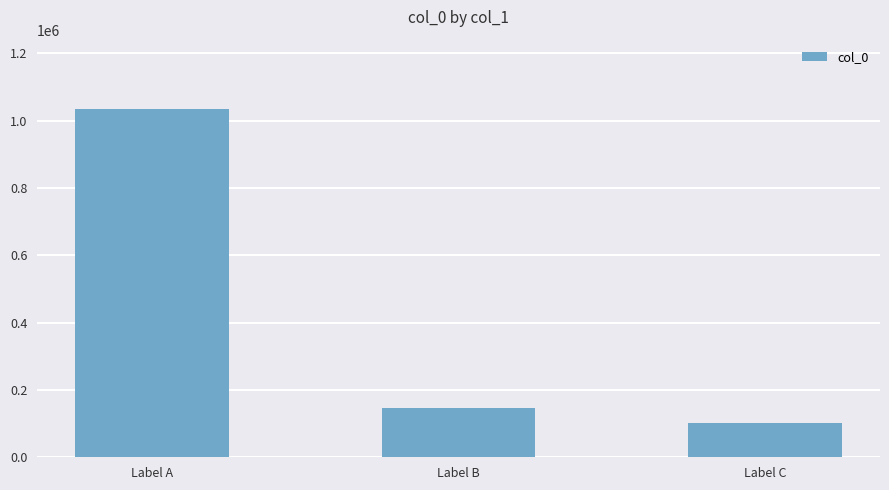

How many categories are shown in the chart?

3